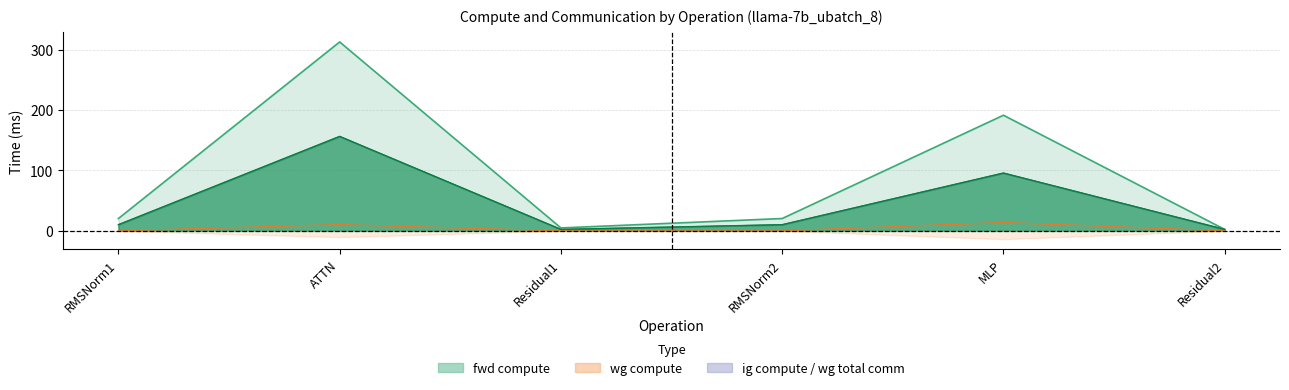

True or false: fwd compute and wg compute intersect in this chart.

False